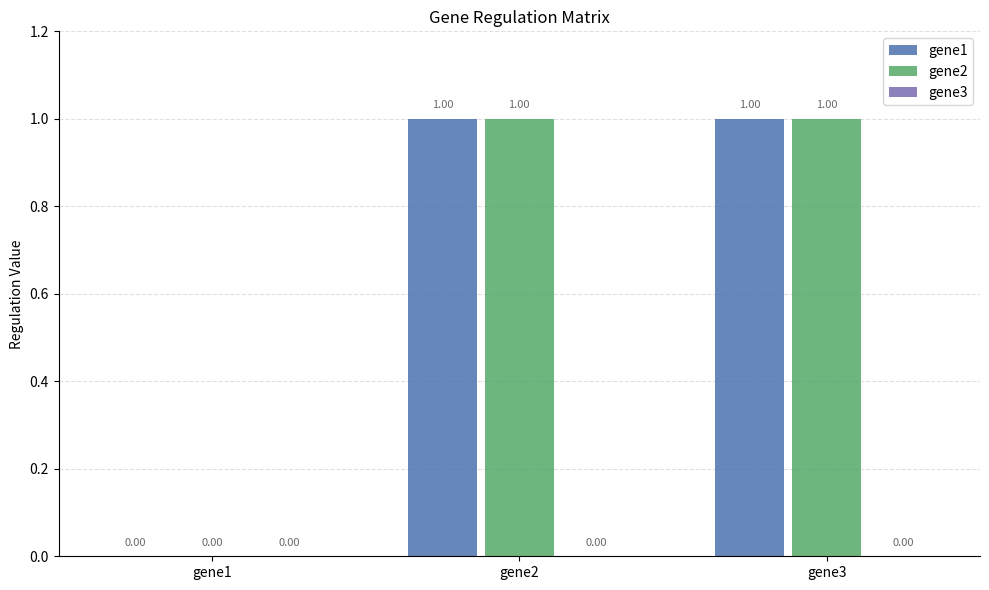

Is the value of gene1 at gene3 greater than the value of gene2 at gene1?

Yes